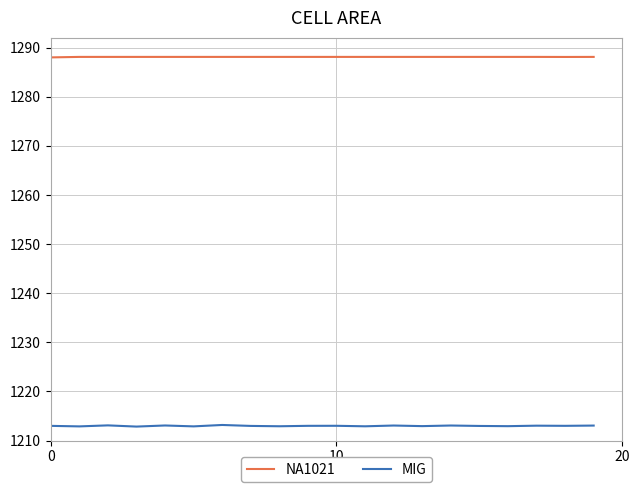

Count the number of data series in this chart.

2